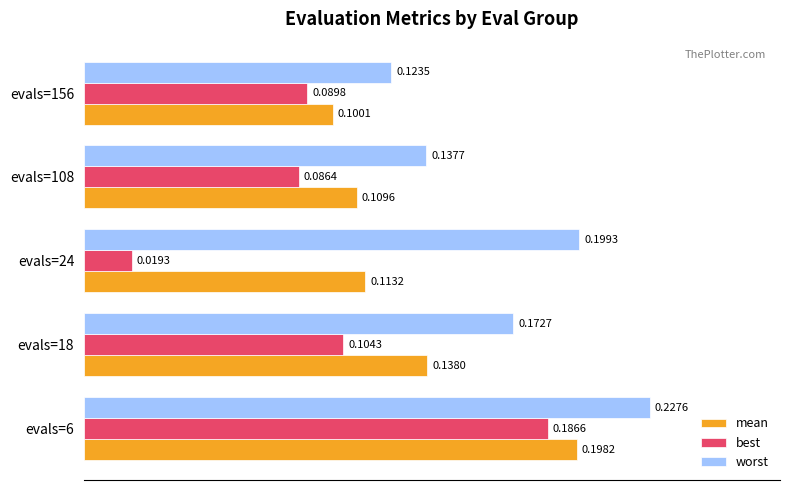

Between evals=108 and evals=156, which series saw the biggest shift?

worst